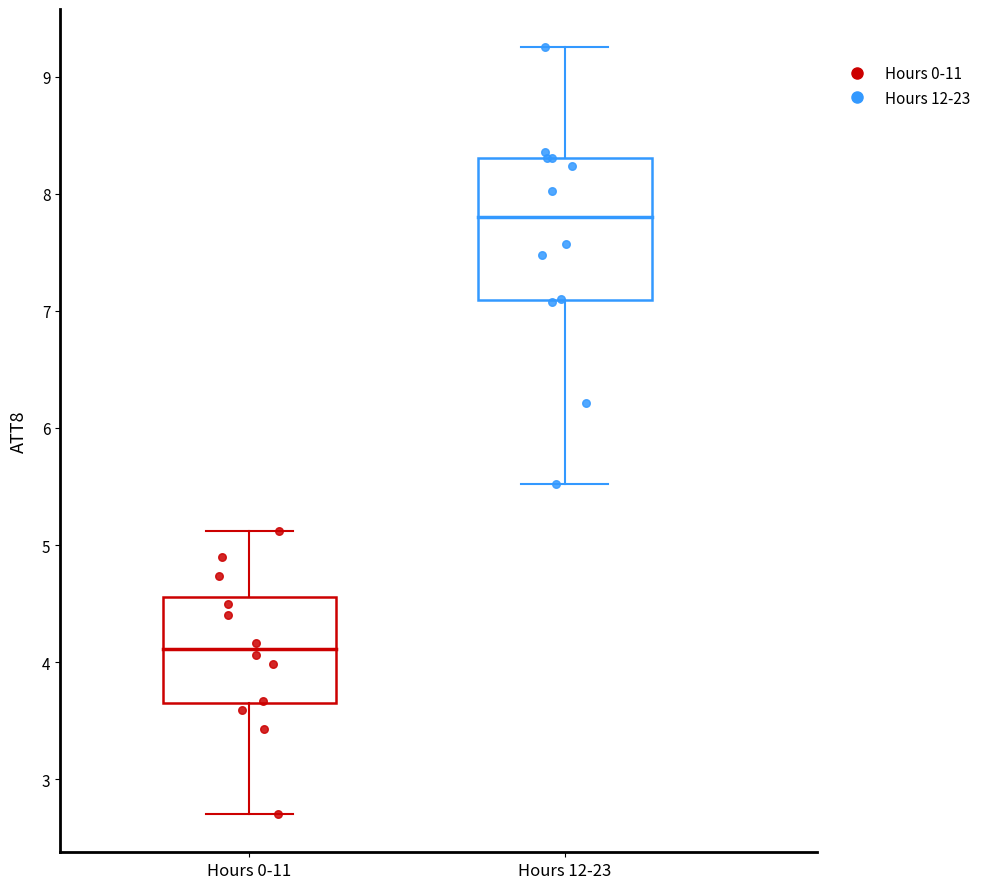

Which series has the largest Y range (max minus min)?

Hours 12-23